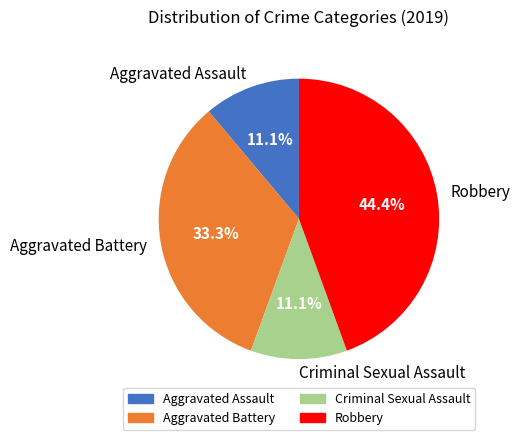

To the nearest percent, what portion does Robbery represent?

44%